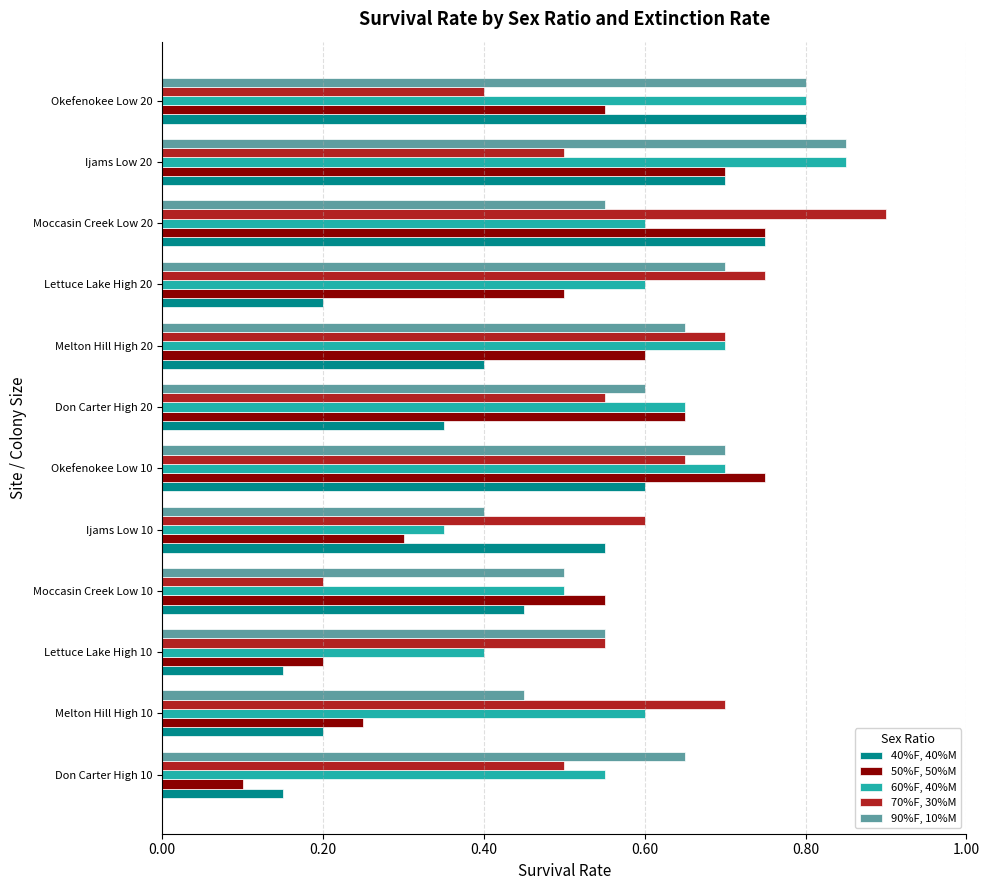

At how many categories does at least one series exceed 0?

12